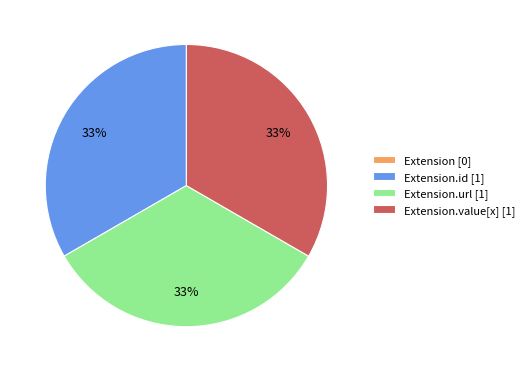

To the nearest percent, what is the difference between the largest and smallest slice percentages?

33%